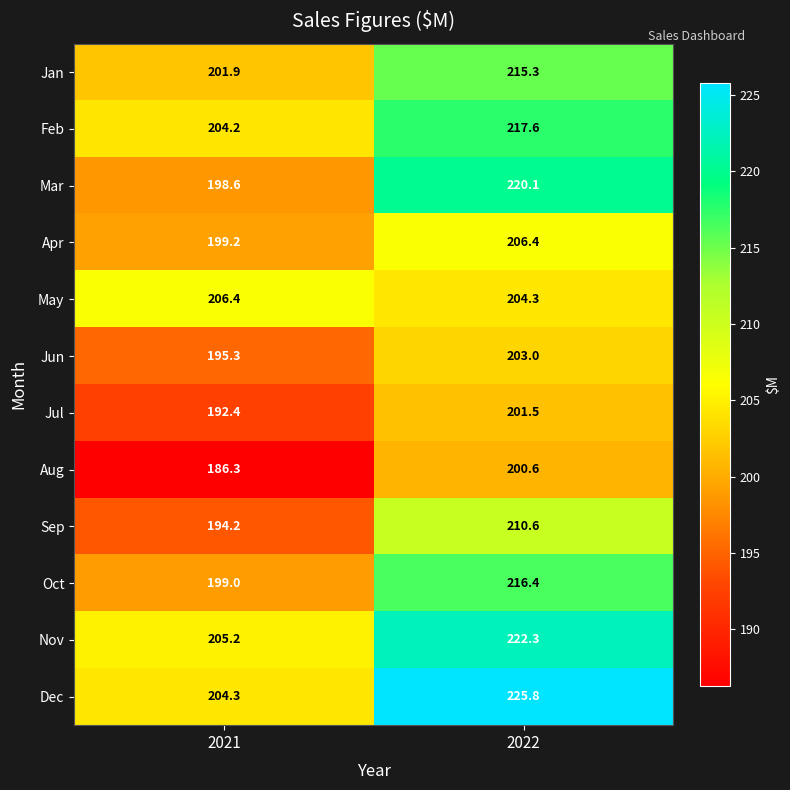

How many series are shown in this chart?

12